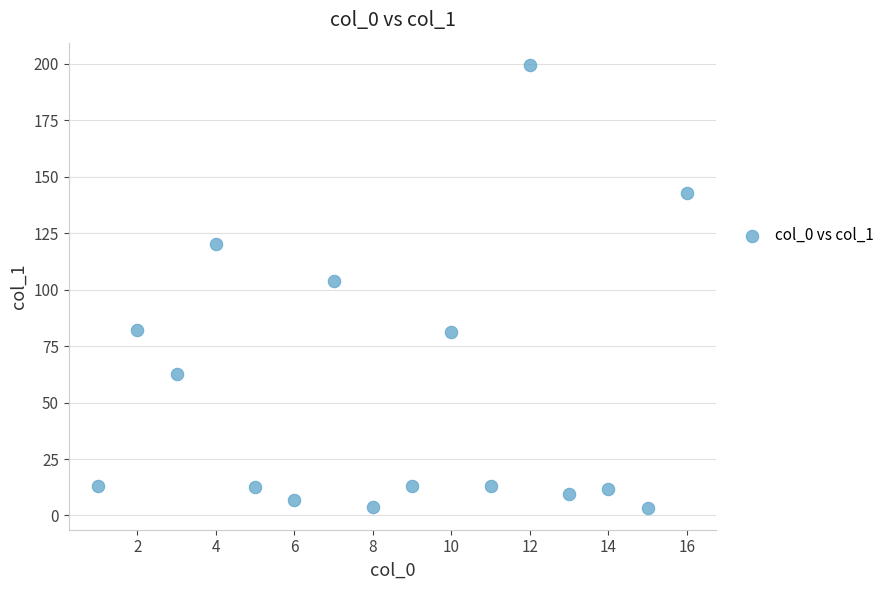

What Y value in the scatter plot is closest to 101?

103.8